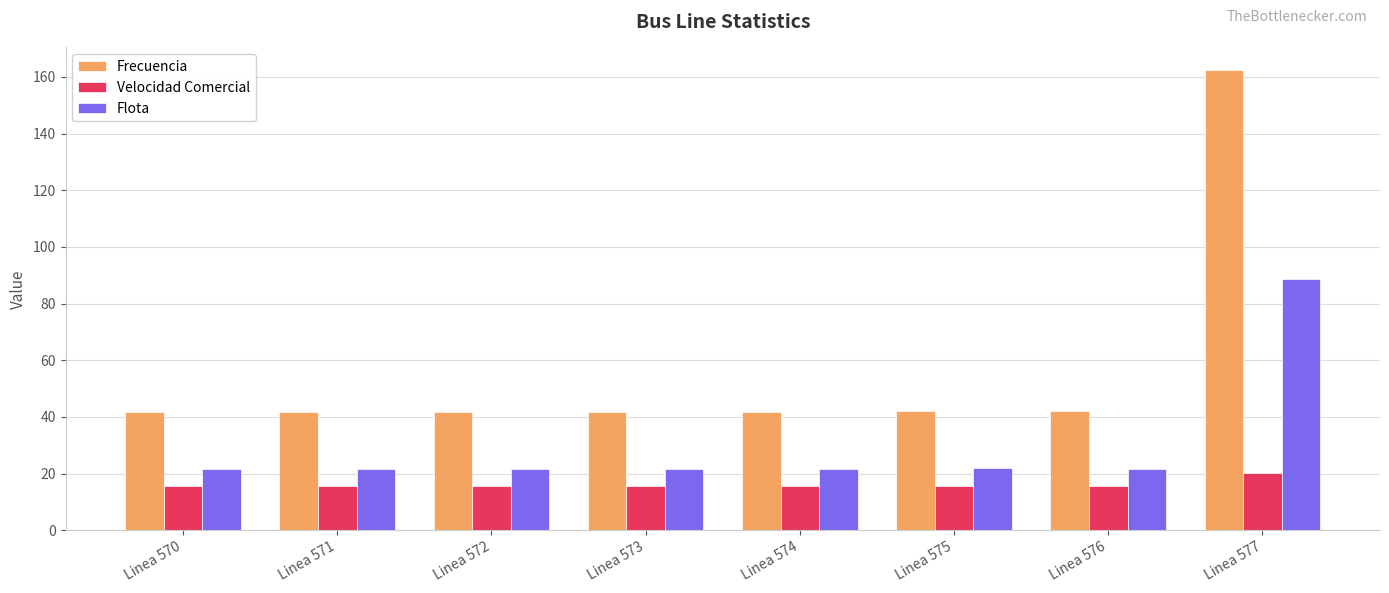

What is the difference between the maximum and minimum values in the Frecuencia series?

120.6